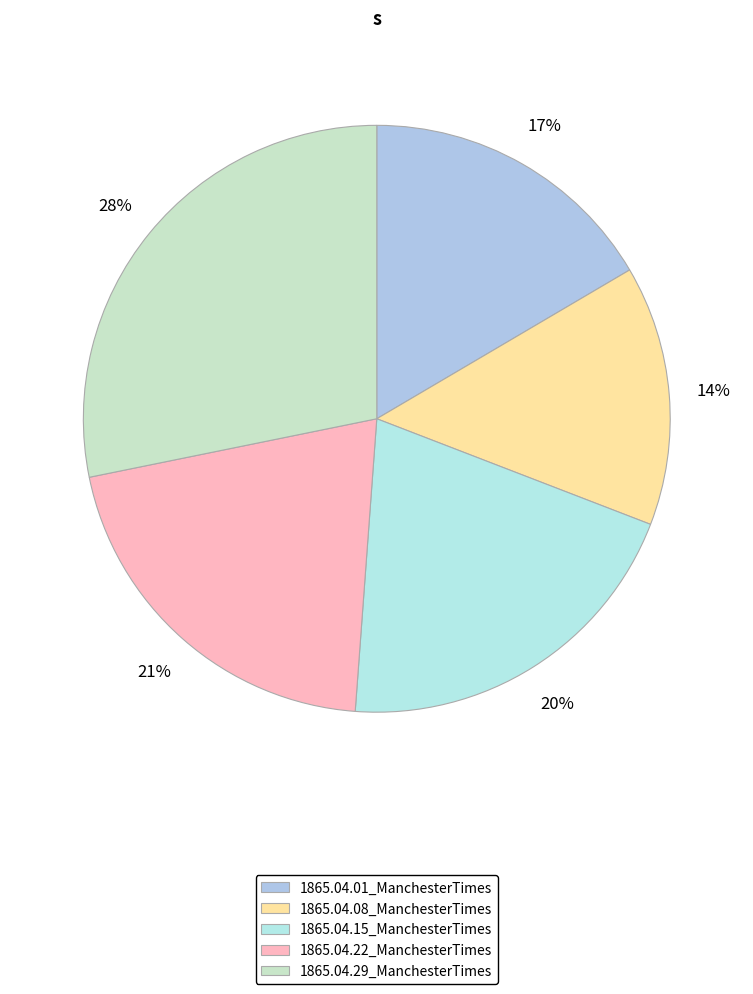

Combined, what portion of the pie is 1865.04.08_ManchesterTimes and 1865.04.29_ManchesterTimes?

42.5%